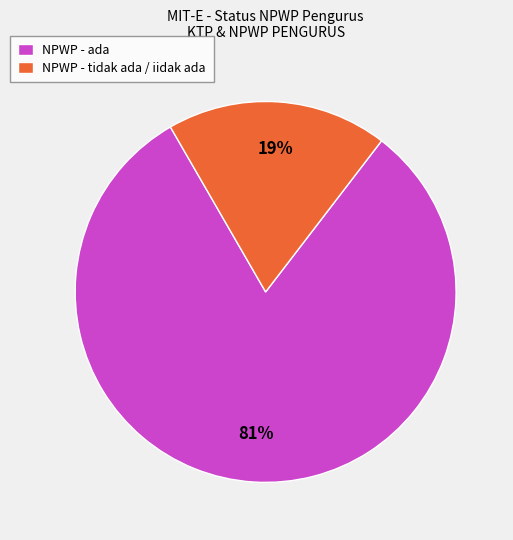

Combined, do NPWP - tidak ada / iidak ada and NPWP - ada account for over 50%?

Yes